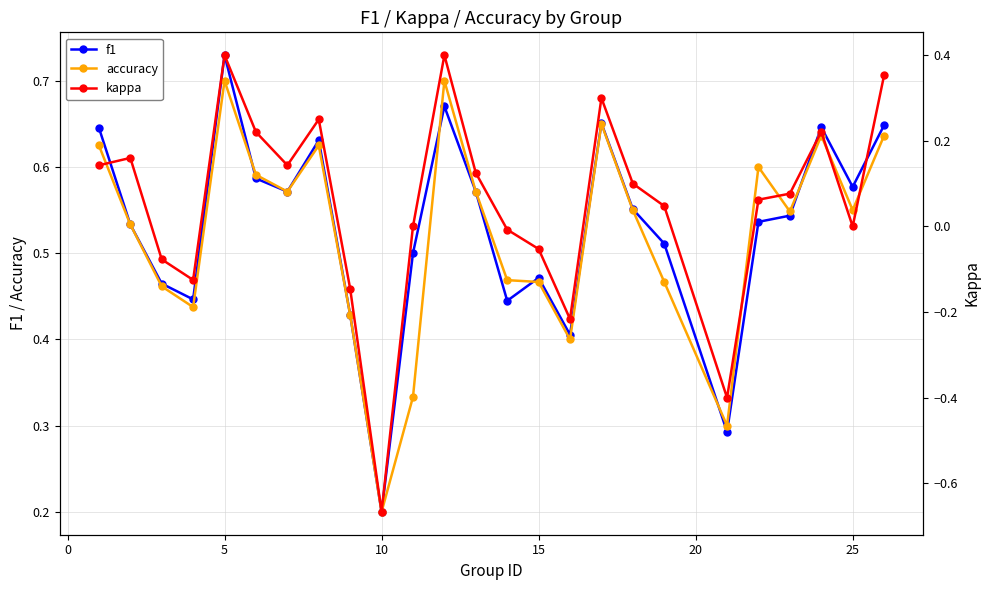

Does the chart have visible grid lines?

Yes